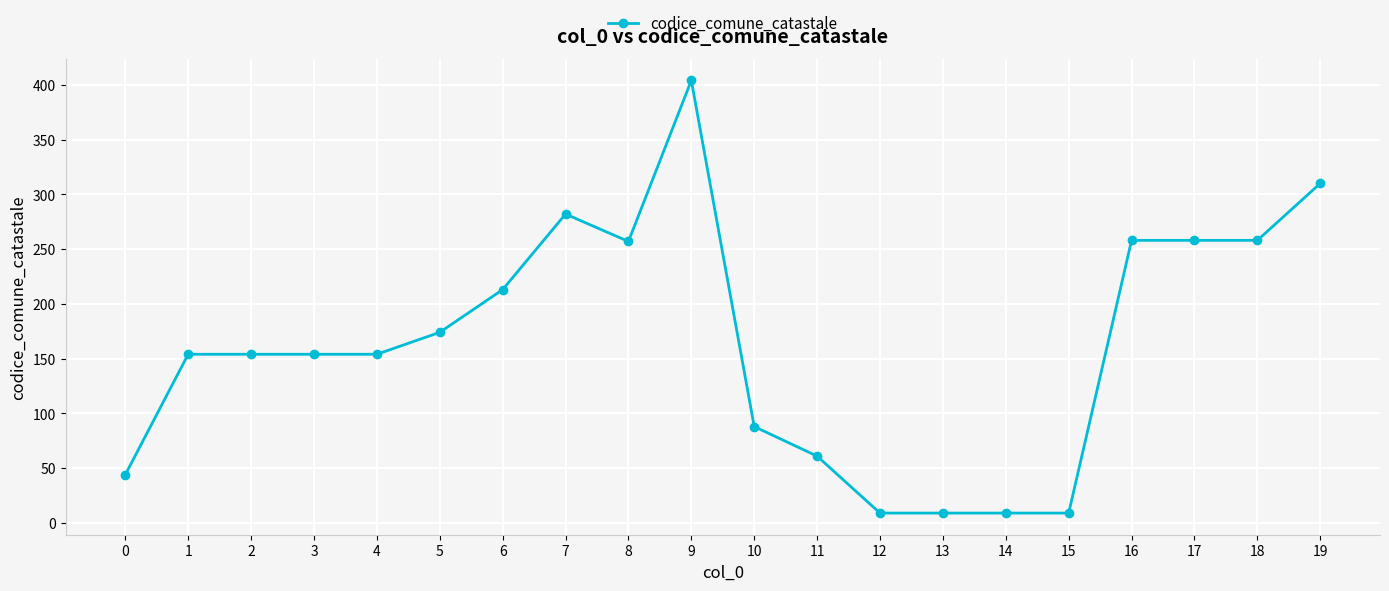

What is the value of the 12th point from the left?

61